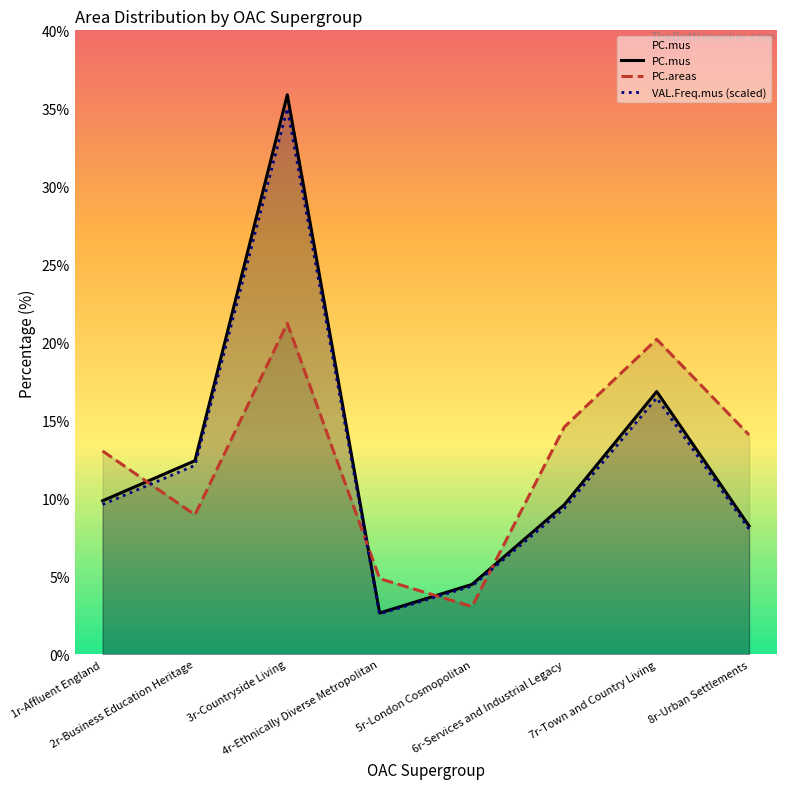

How many interior local valleys does the PC.areas series have?

2